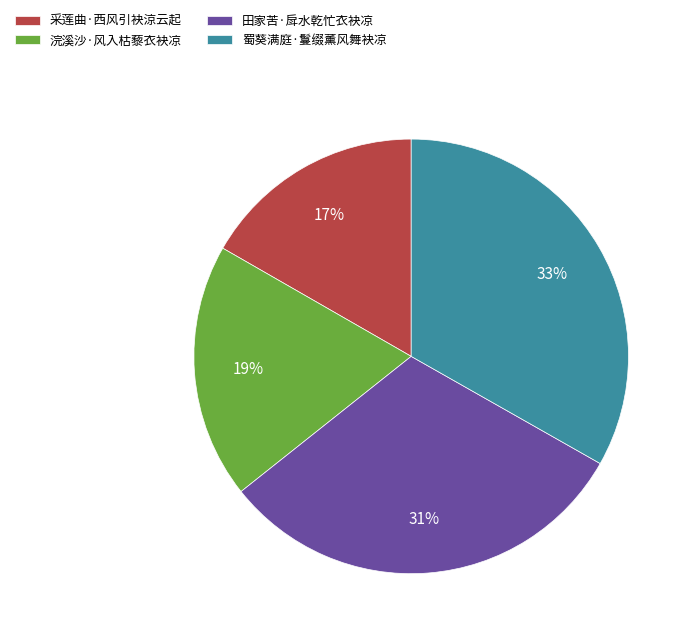

Combined, do 浣溪沙·风入枯藜衣袂凉 and 采莲曲·西风引袂涼云起 account for over 50%?

No